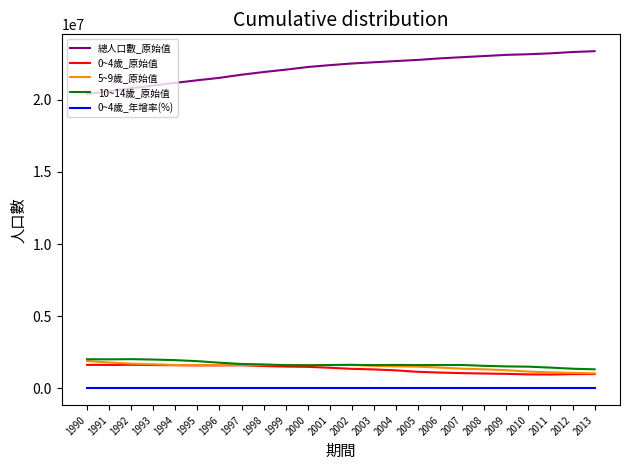

What is the sum of all 總人口數_原始值 values?

532964840.0